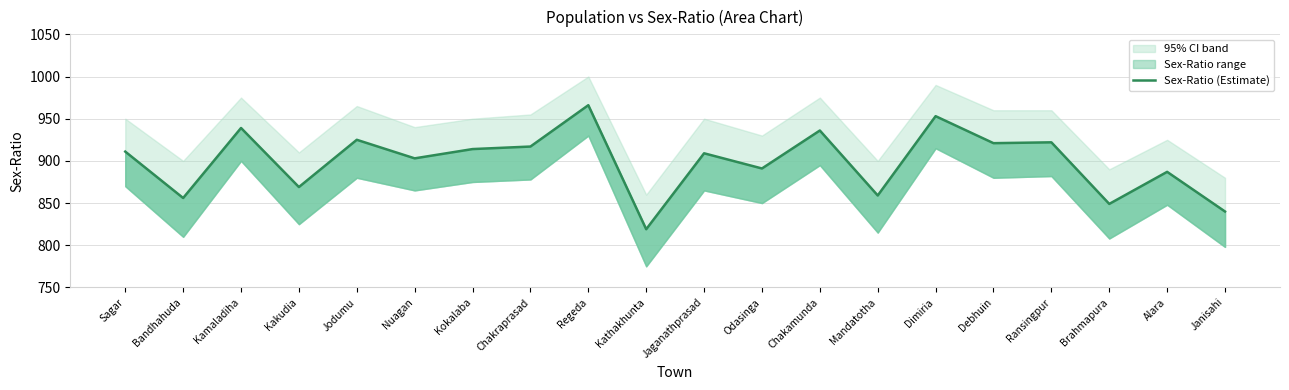

What is the greatest value displayed?

966